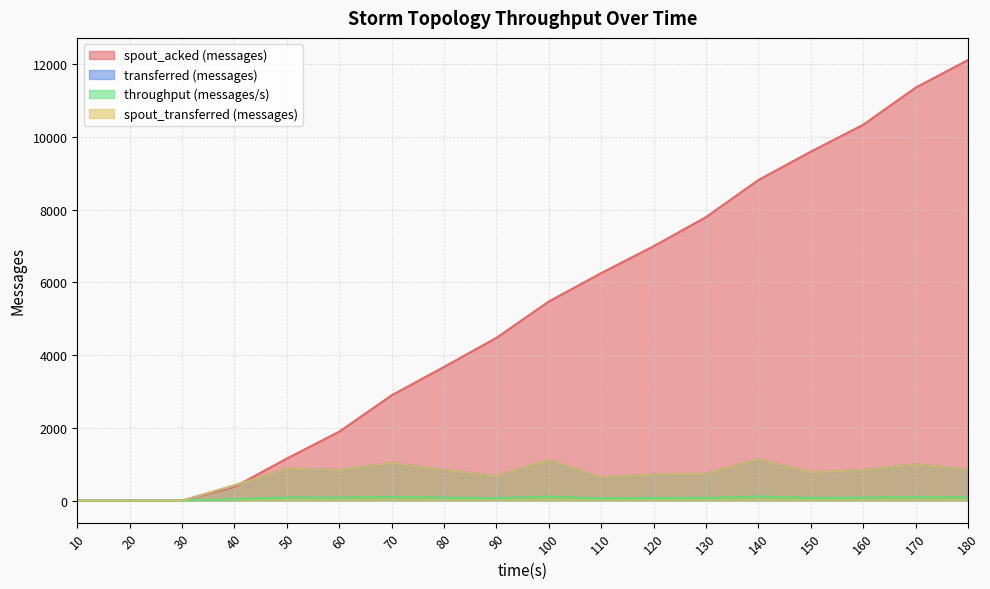

True or false: spout_acked (messages) and throughput (messages/s) intersect in this chart.

False